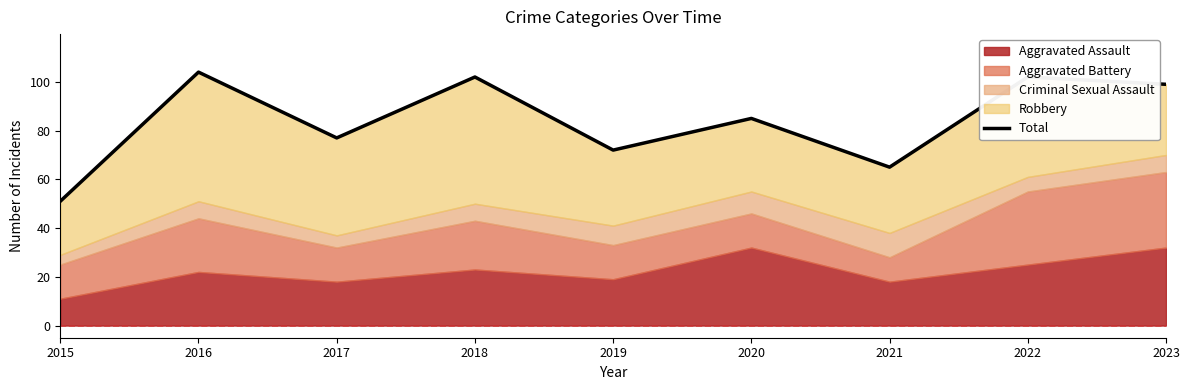

Approximately how many times larger is the value at 2015 compared to 2018?

0.5